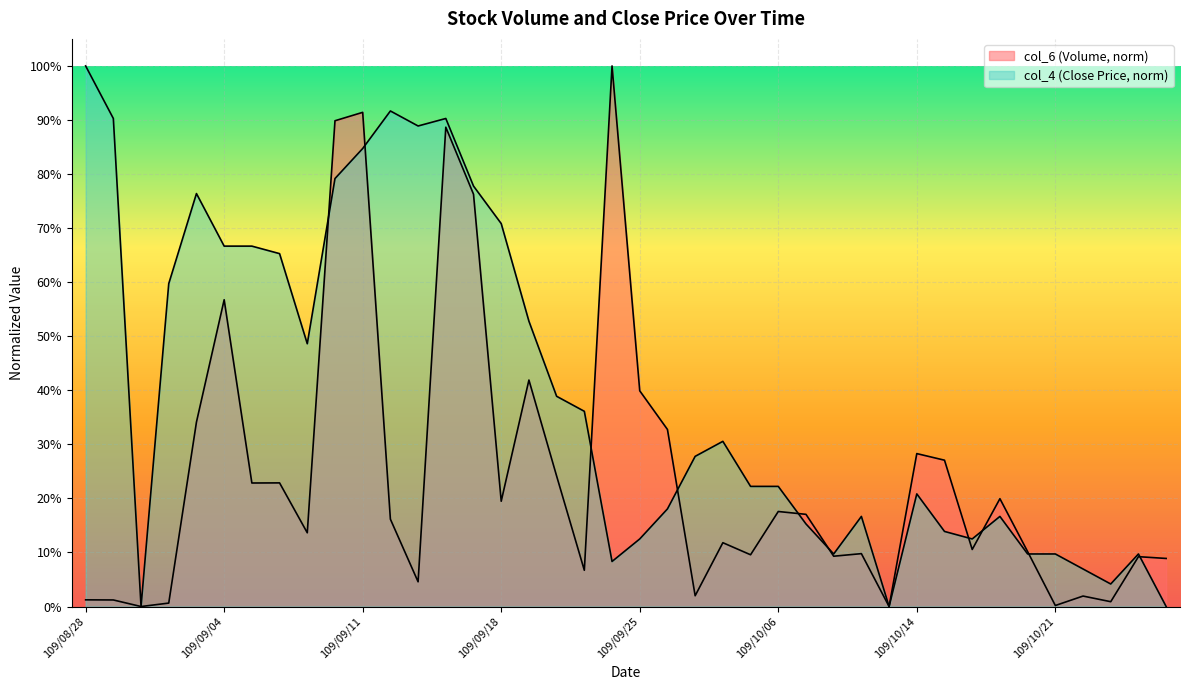

At which category does the data reach its first local peak?

109/09/04